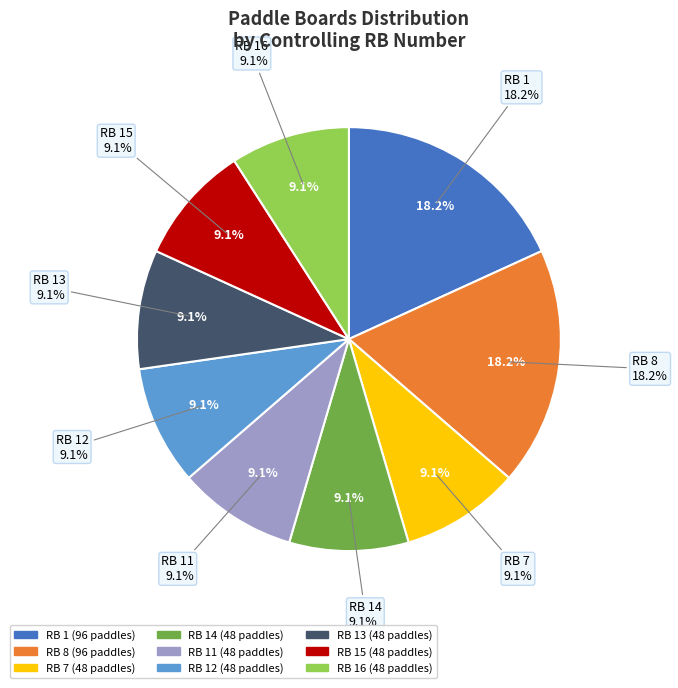

Do RB 15 and RB 16 together represent more than half of the pie?

No